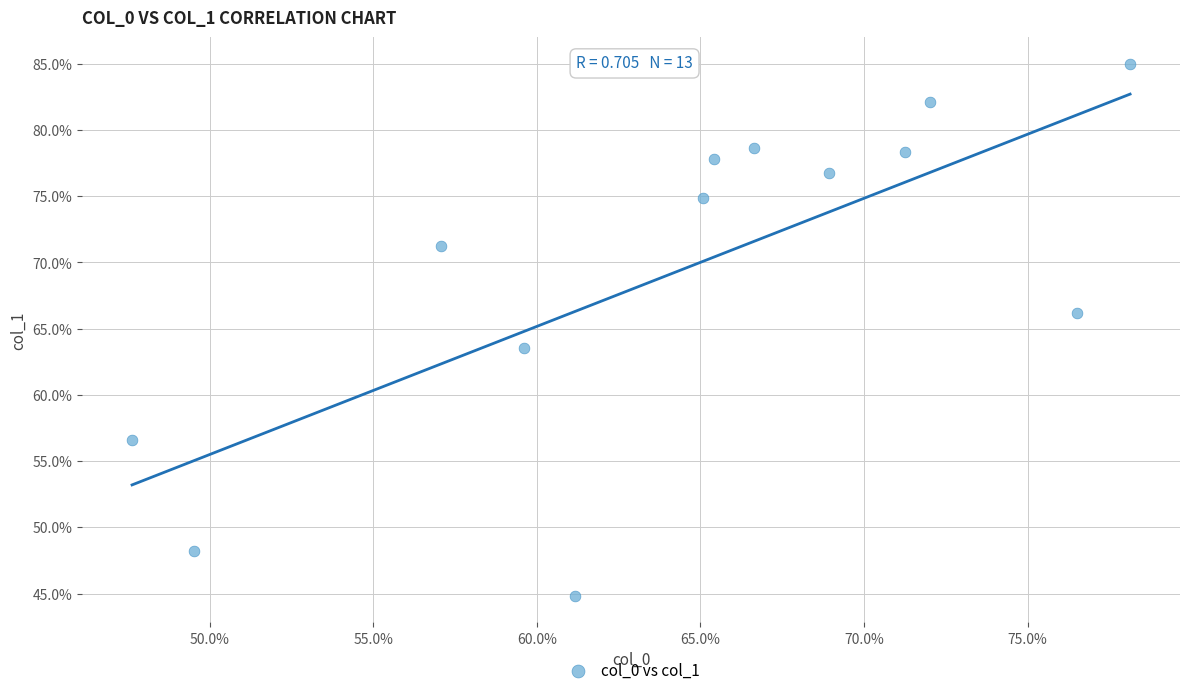

What is the range of X values (max minus min)?

30.5